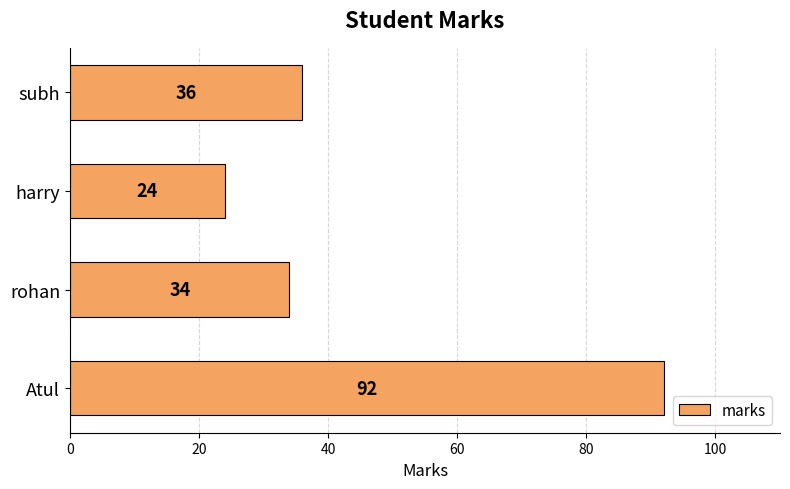

True or false: the data shows 24 at harry.

True